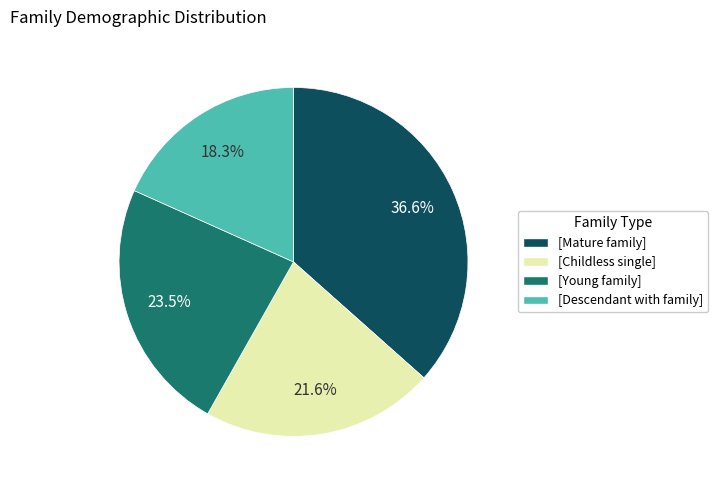

Is there any slice that represents more than half of the pie?

No